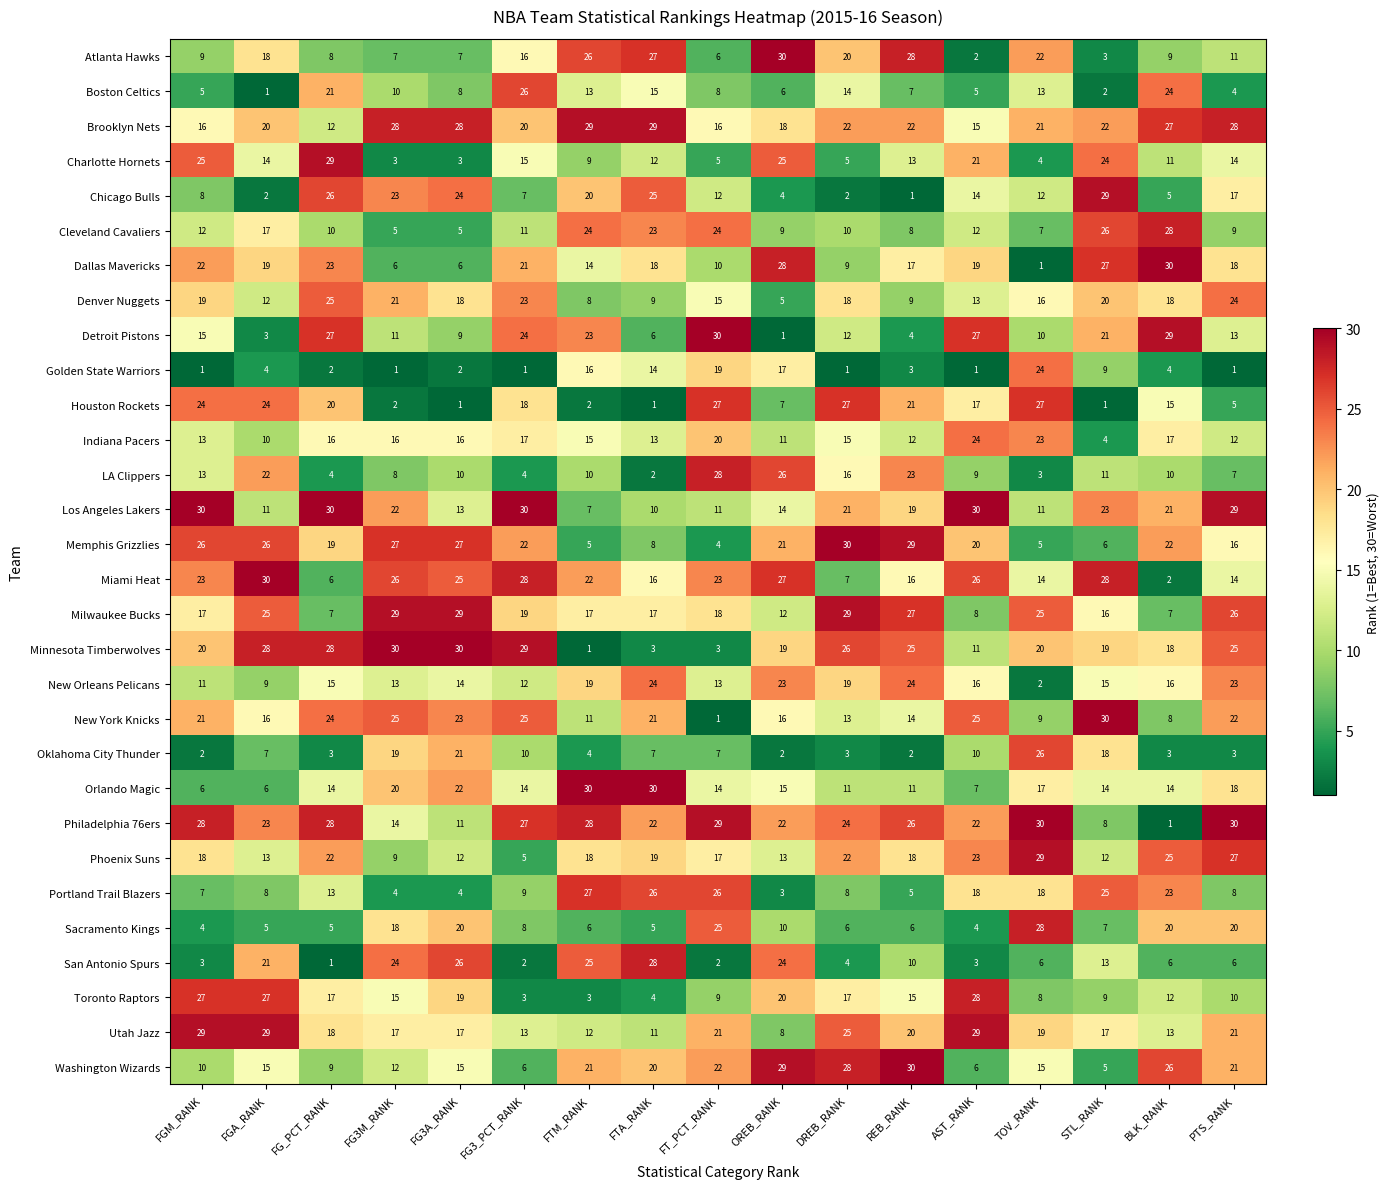

What is the difference between the maximum and minimum values in the Milwaukee Bucks series?

22